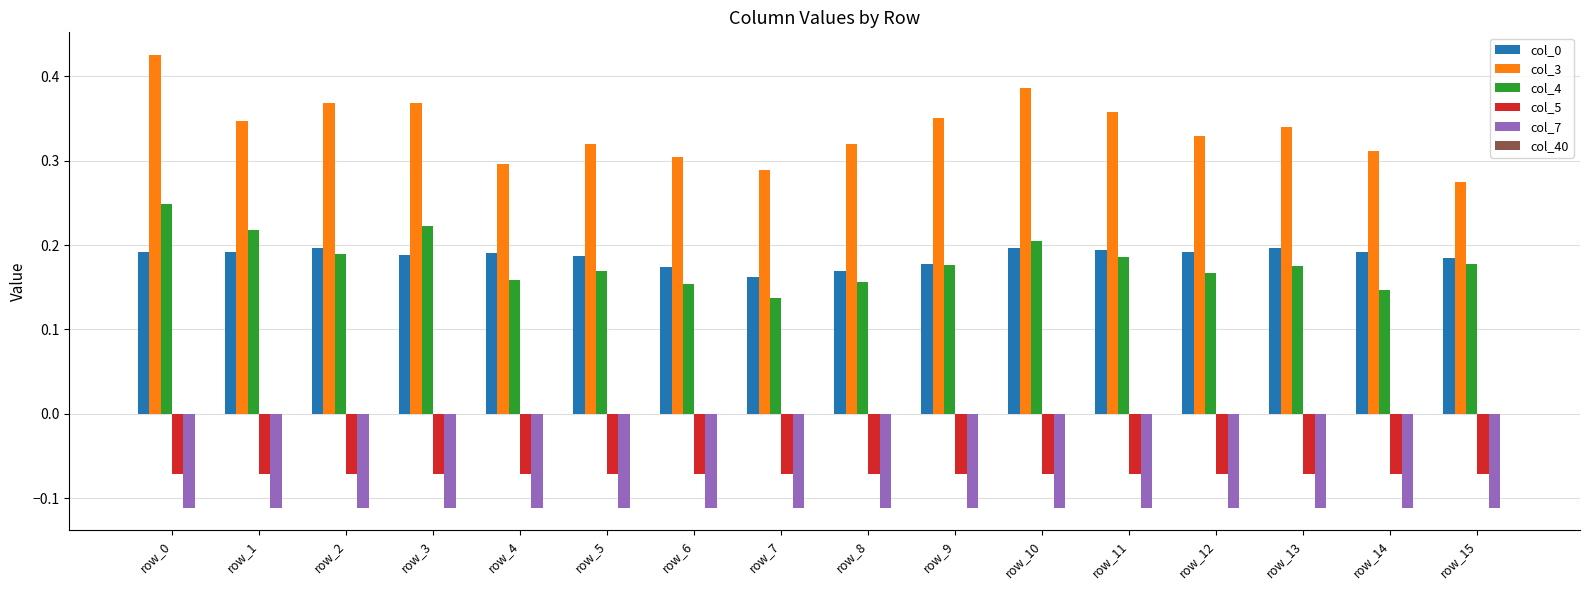

True or false: col_4 has a value of 0.1 at row_11.

False